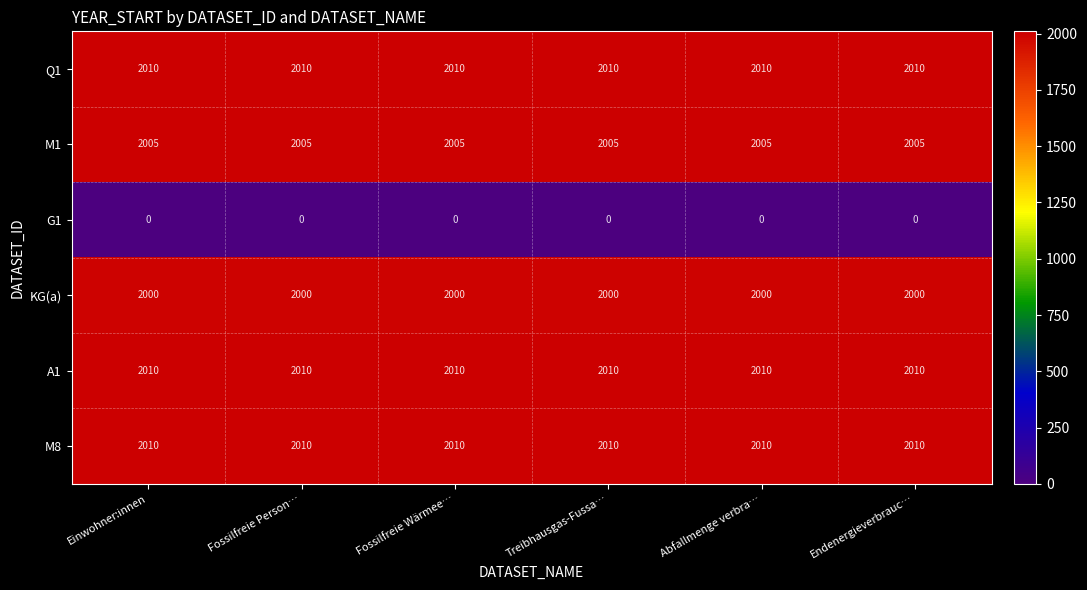

What is the total value across all series at Fossilfreie Person…?

10035